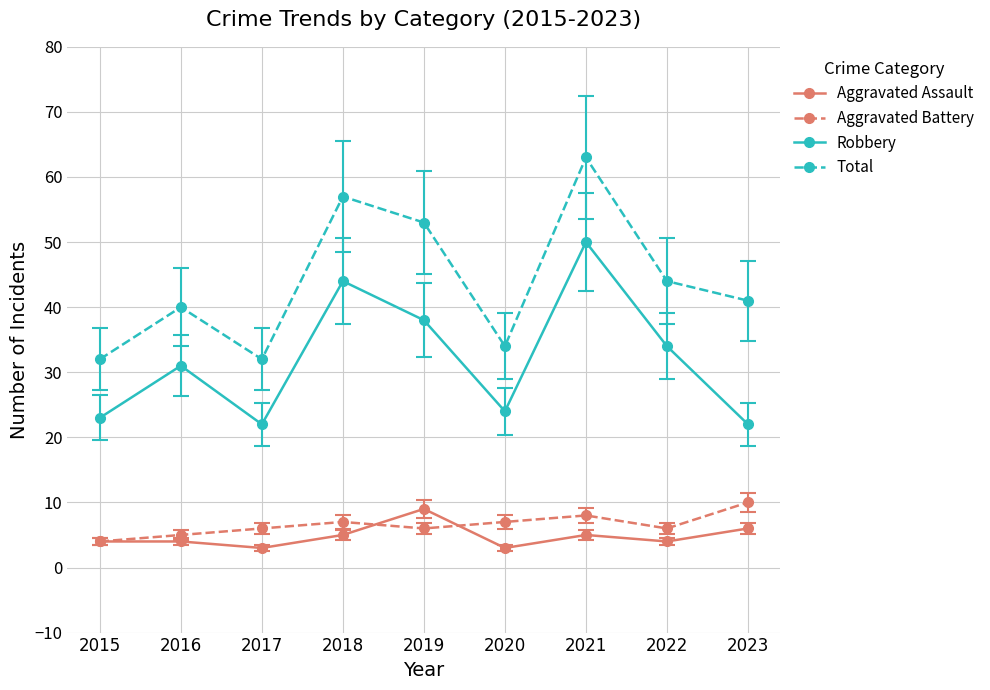

Rank the series at 2020 from highest to lowest value.

Total, Robbery, Aggravated Battery, Aggravated Assault